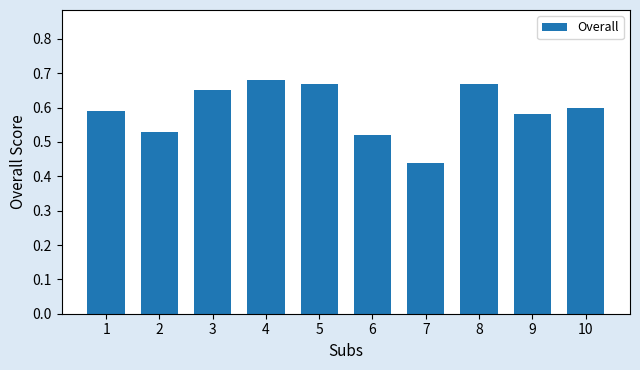

Which category has the lowest value across all series?

7